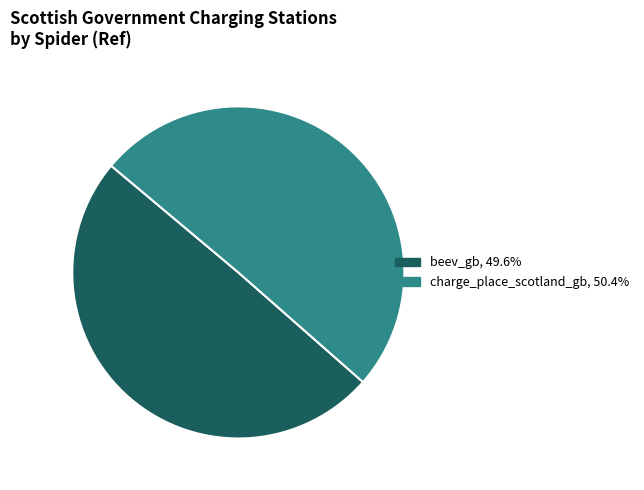

Count the number of slices in the pie.

2